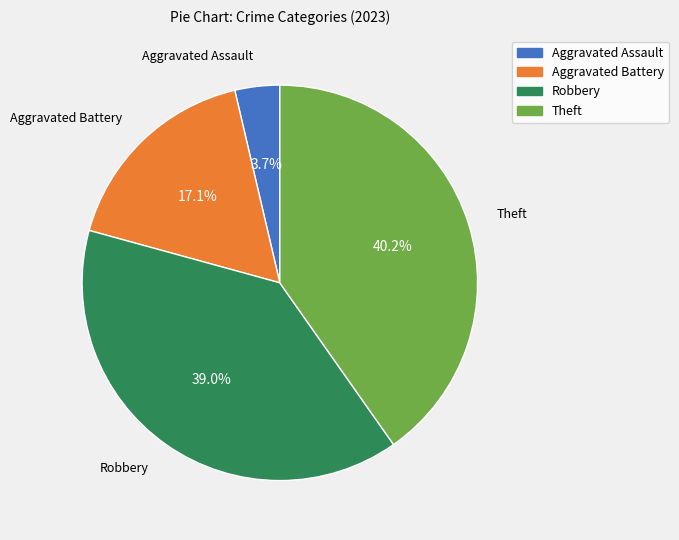

Which has a higher value, Theft or Aggravated Assault?

Theft